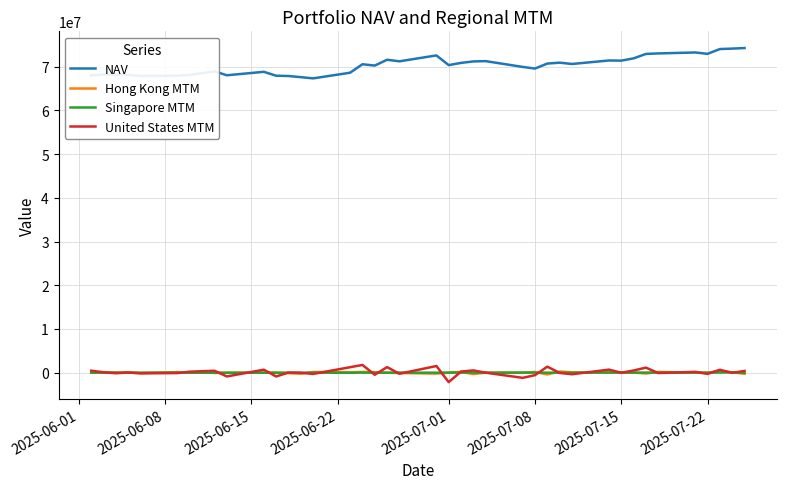

True or false: NAV and Singapore MTM cross at least once.

False